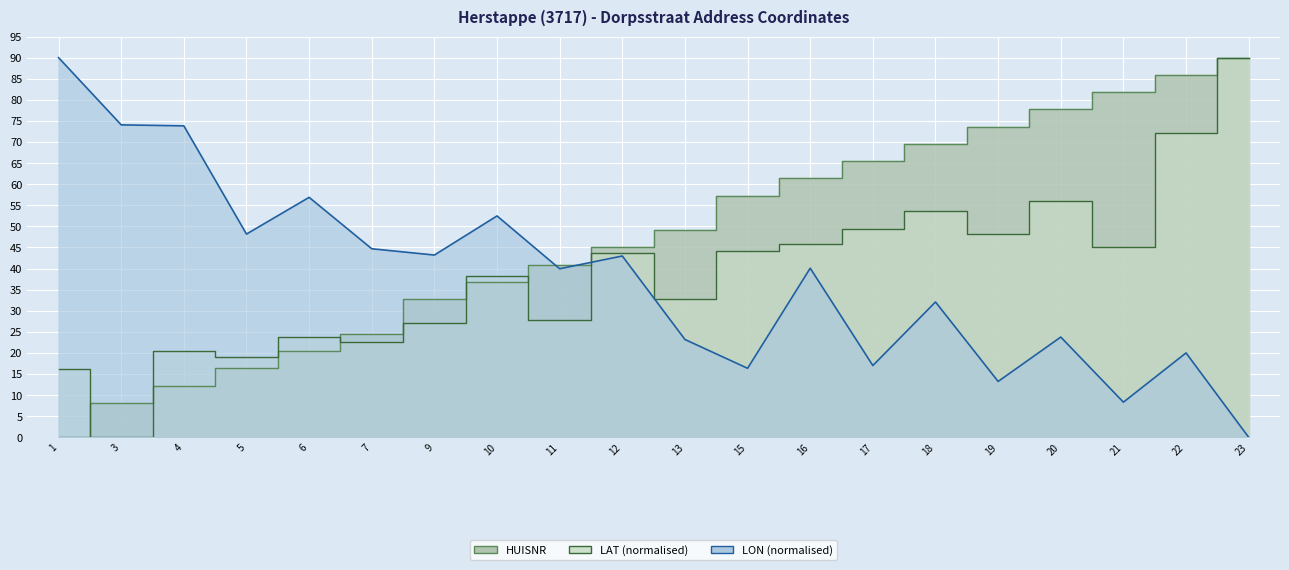

What is the value of the HUISNR point at the 2nd from the left?

8.2